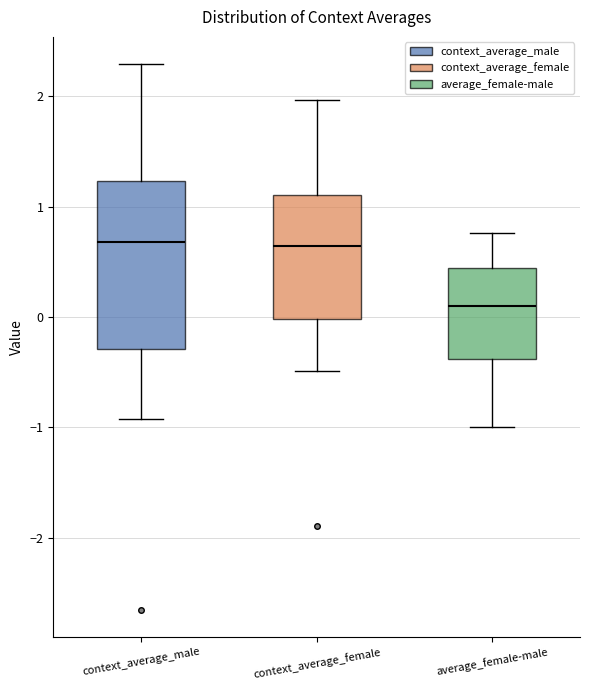

Comparing the boxes themselves (not the whiskers), which one is the tallest?

context_average_male